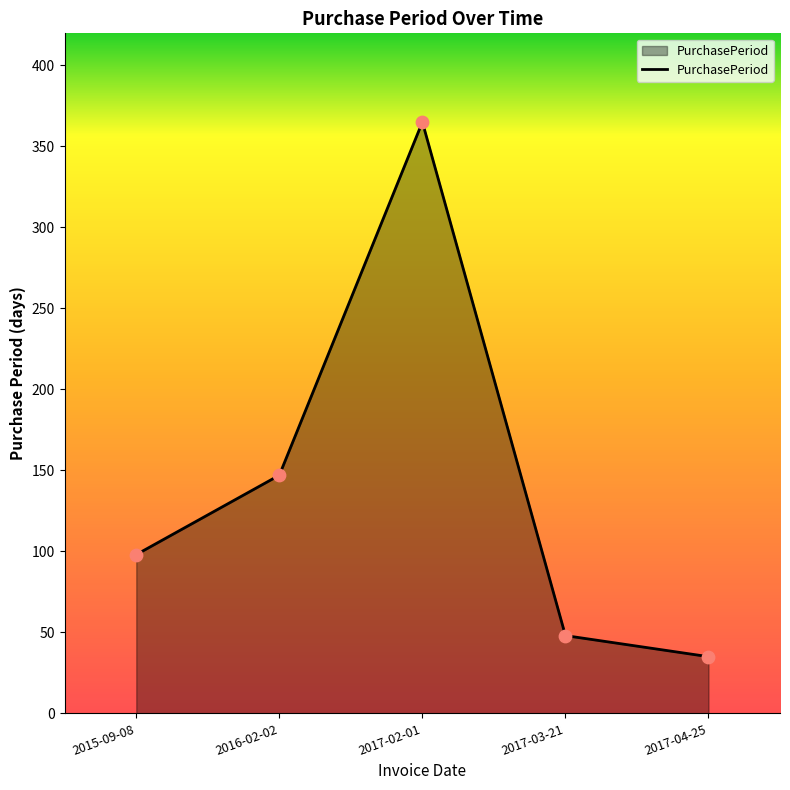

Between 2015-09-08 and 2017-04-25, which is larger?

2015-09-08